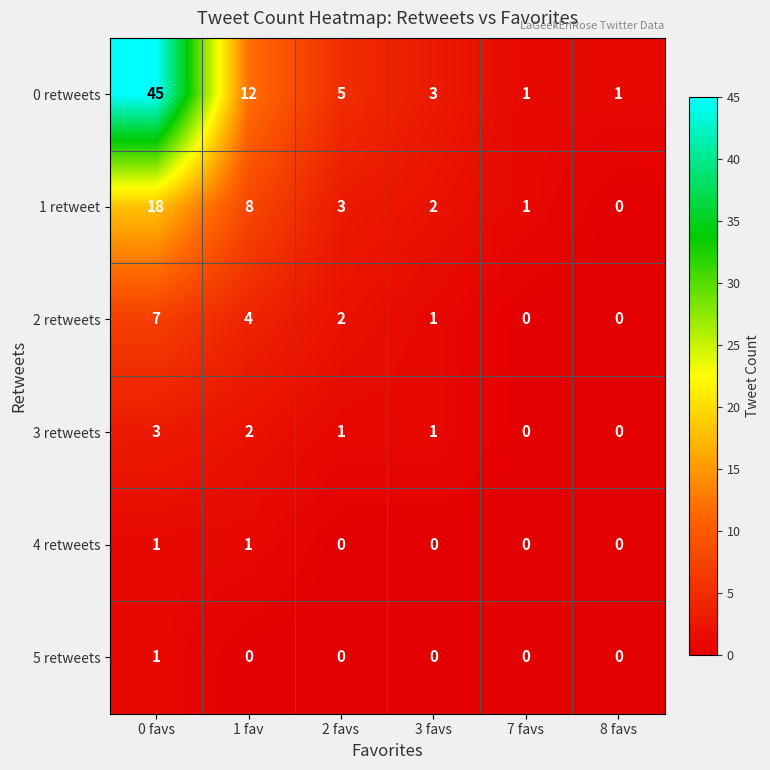

How many 5 retweets values are between 0 and 1?

6